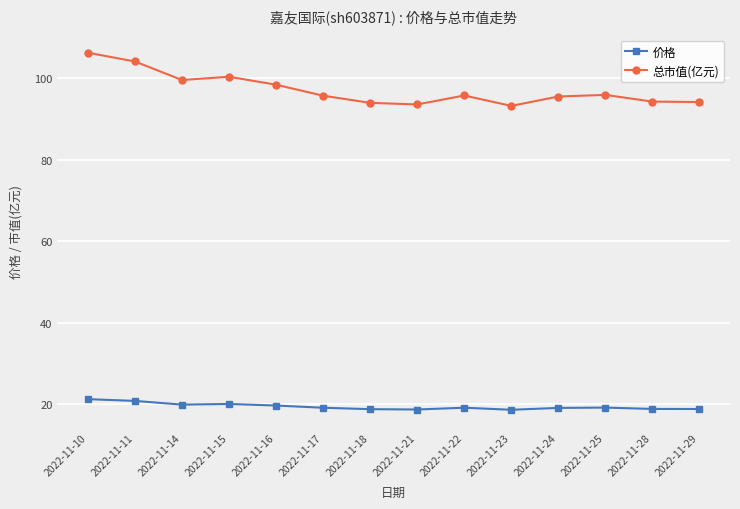

True or false: 总市值(亿元) and 价格 intersect in this chart.

False